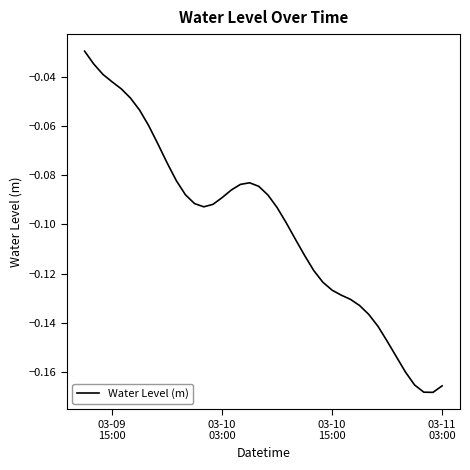

Is this an area chart (filled region under the line)?

No